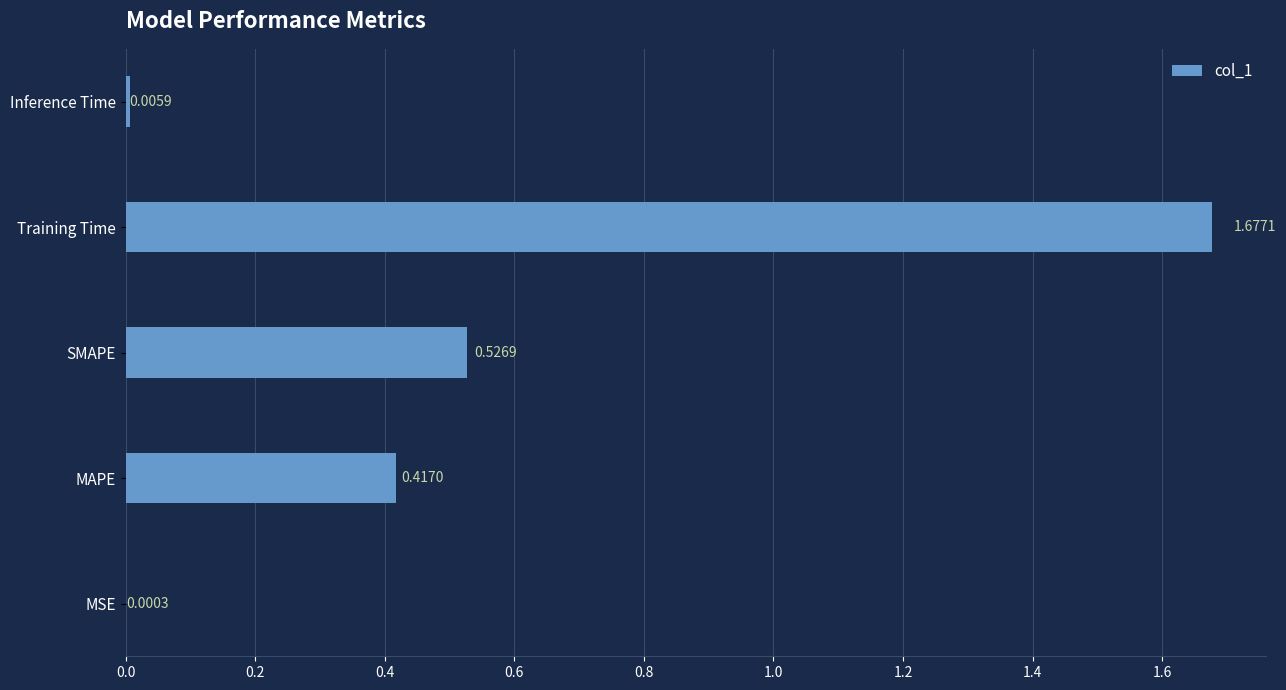

Between MAPE and MSE, which is larger?

MAPE